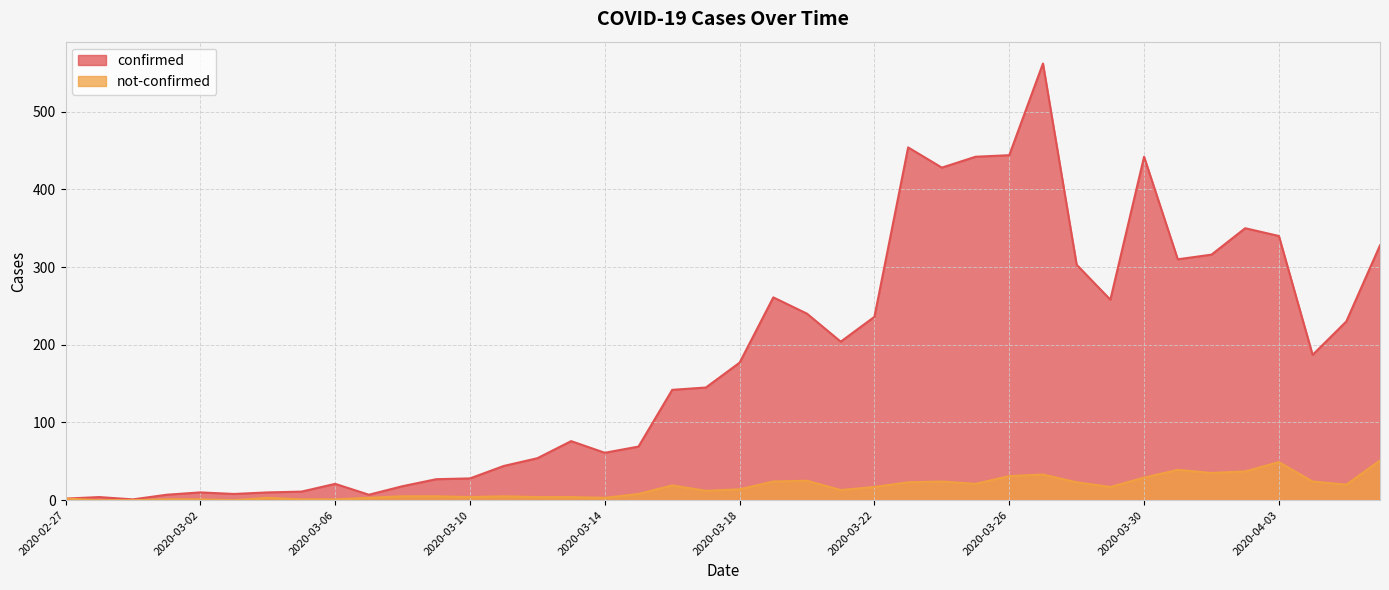

Where is the first local maximum for not-confirmed?

2020-03-04